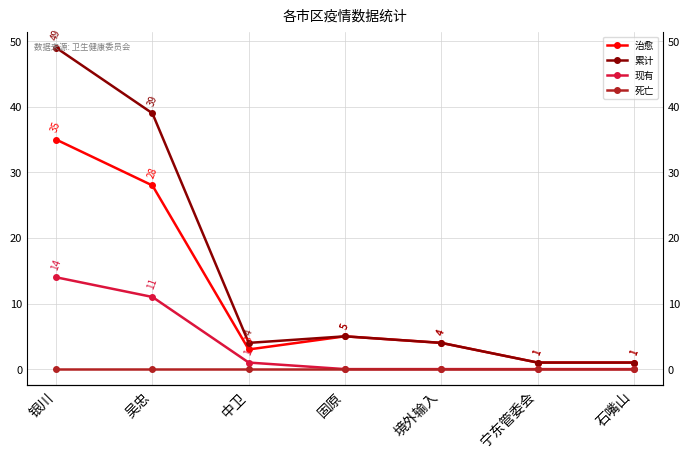

What is the label of the 6th point from the left?

宁东管委会